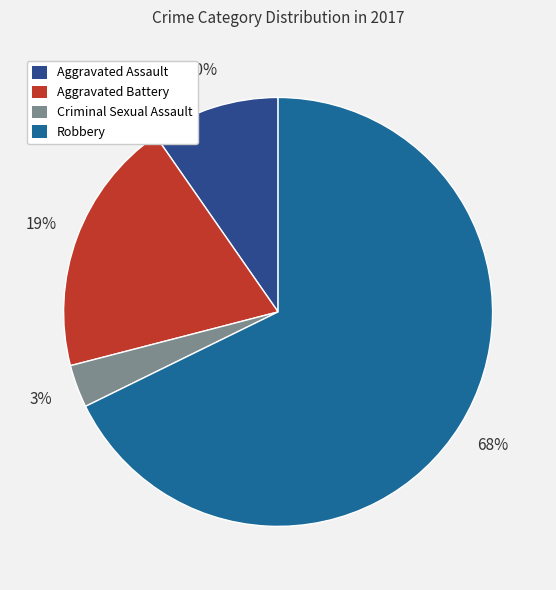

True or false: Robbery accounts for 75% of the total.

False